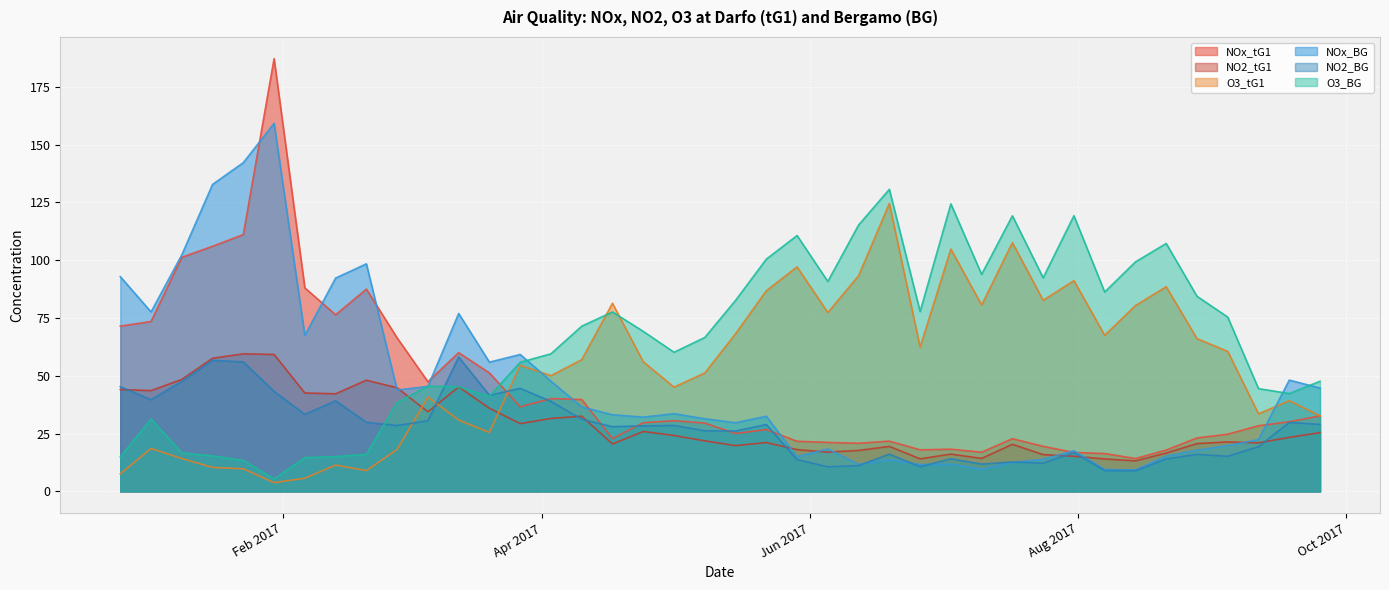

What is the difference between the O3_BG values at 2017-01-23 and 2016-12-26?

1.5